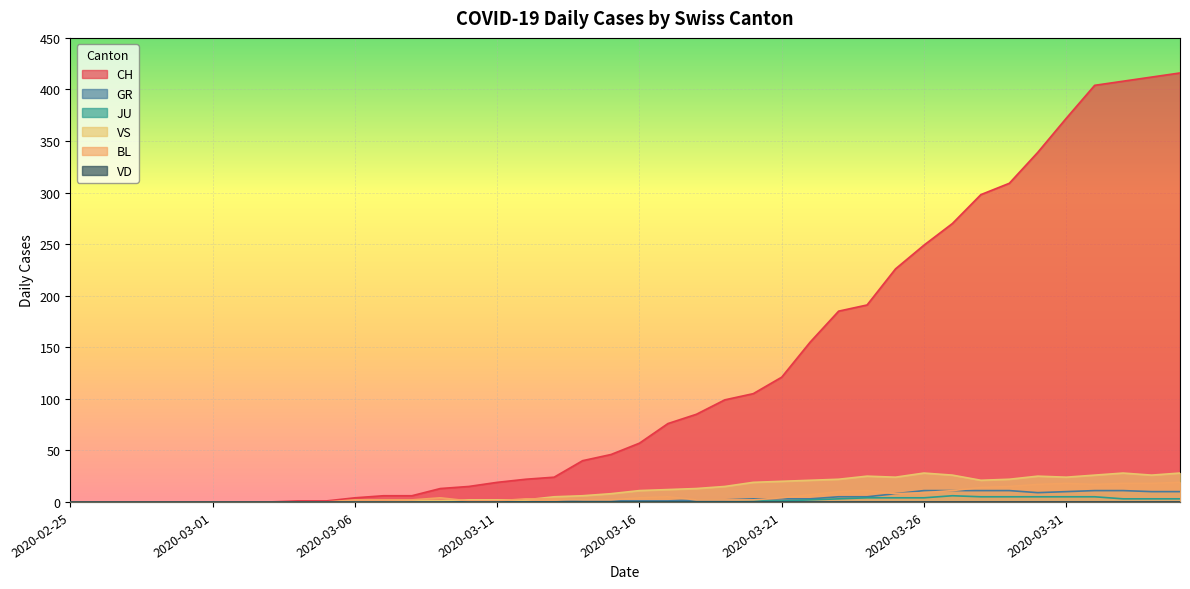

Which series has the largest range (max minus min)?

CH